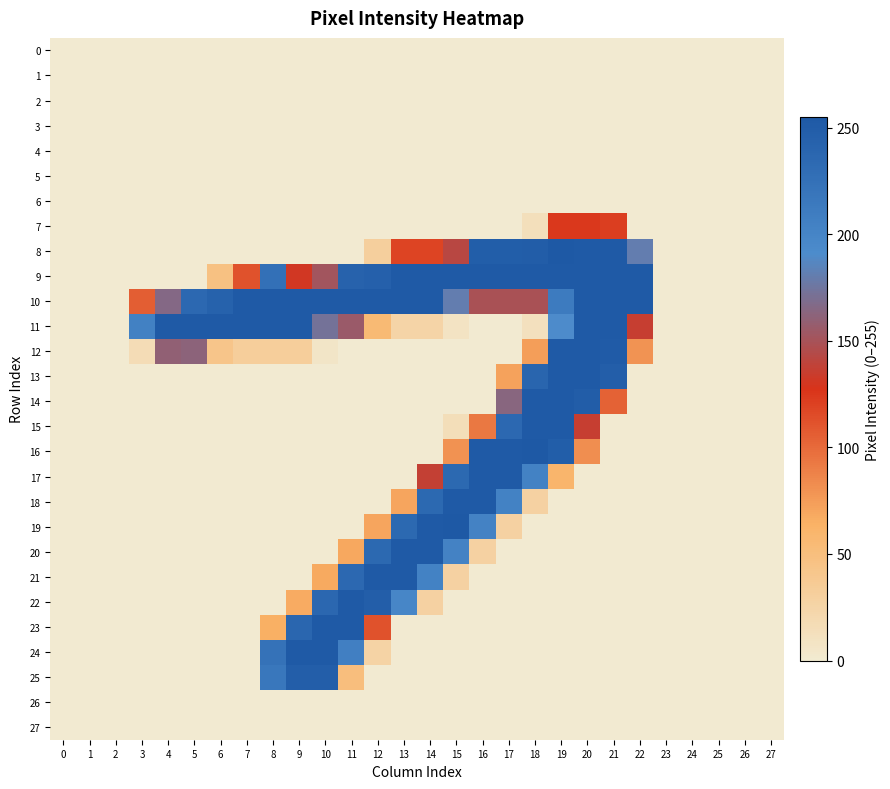

Which series has the widest spread of values?

8